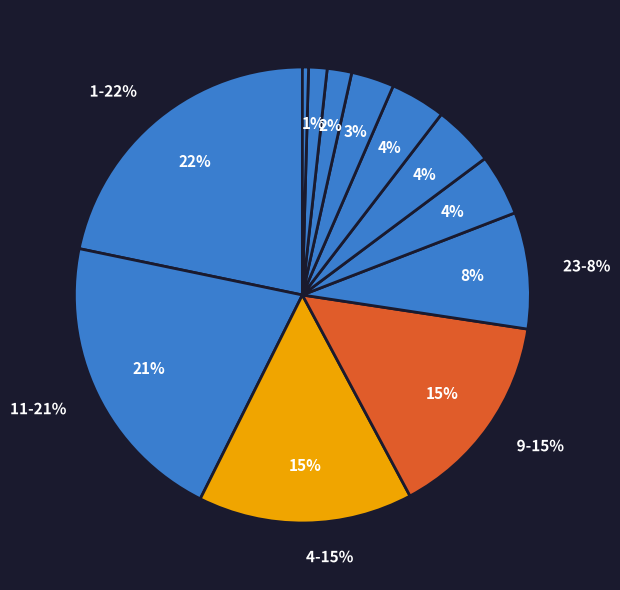

To the nearest percent, what is the combined percentage of 0 and 19?

8%